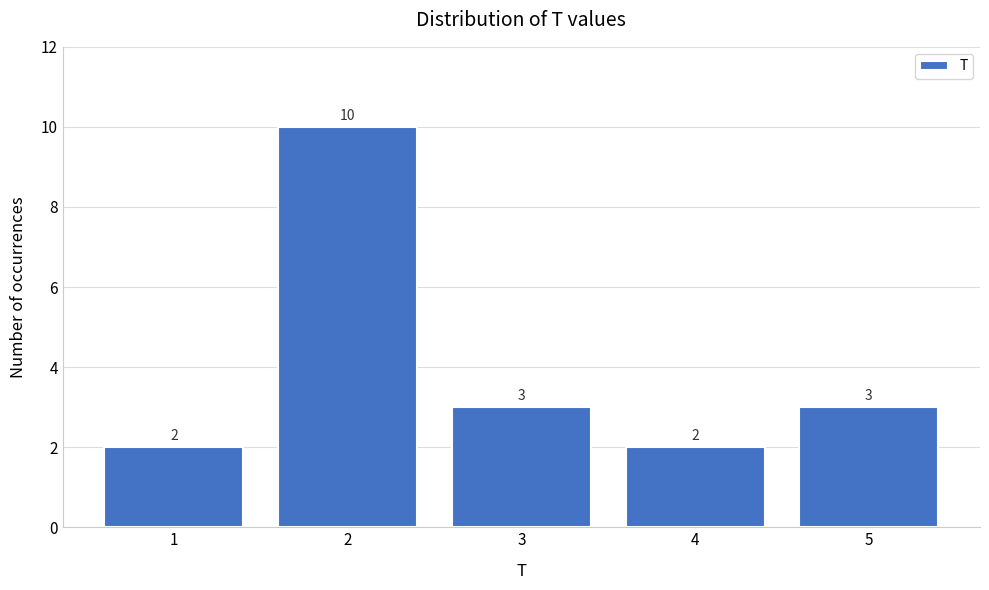

Reading left to right, list all the values displayed in this chart.

1=2	2=10	3=3	4=2	5=3